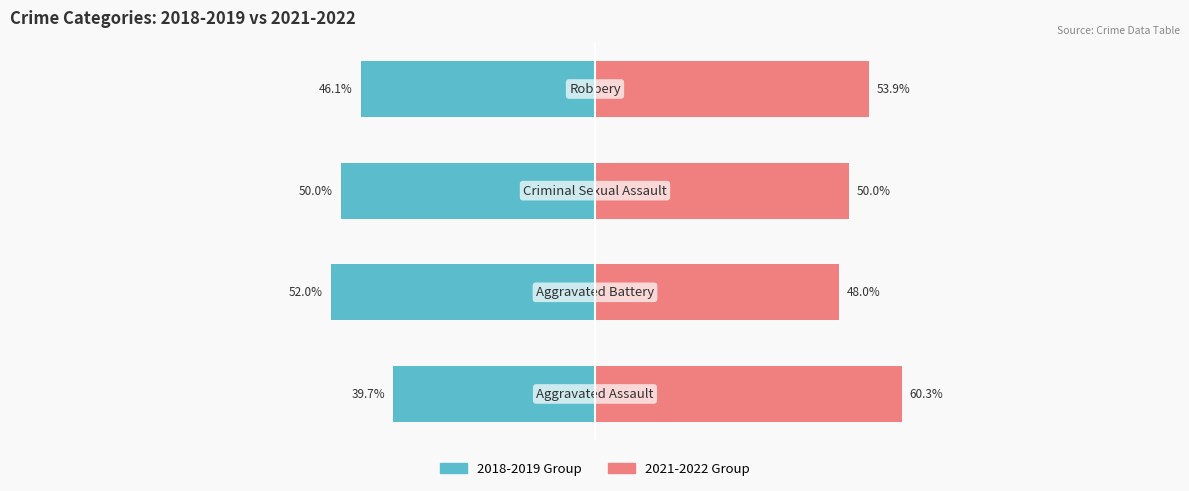

True or false: 2018-2019 Group has a value of -39.7 at 0.

True